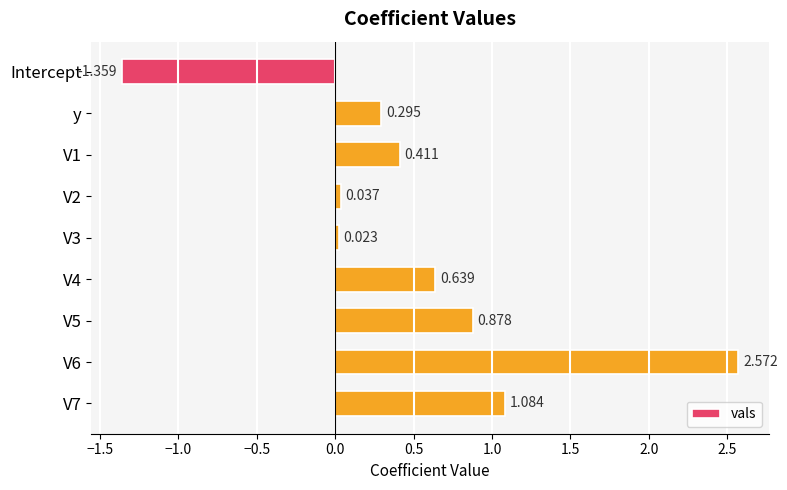

How many bars are there in total?

9